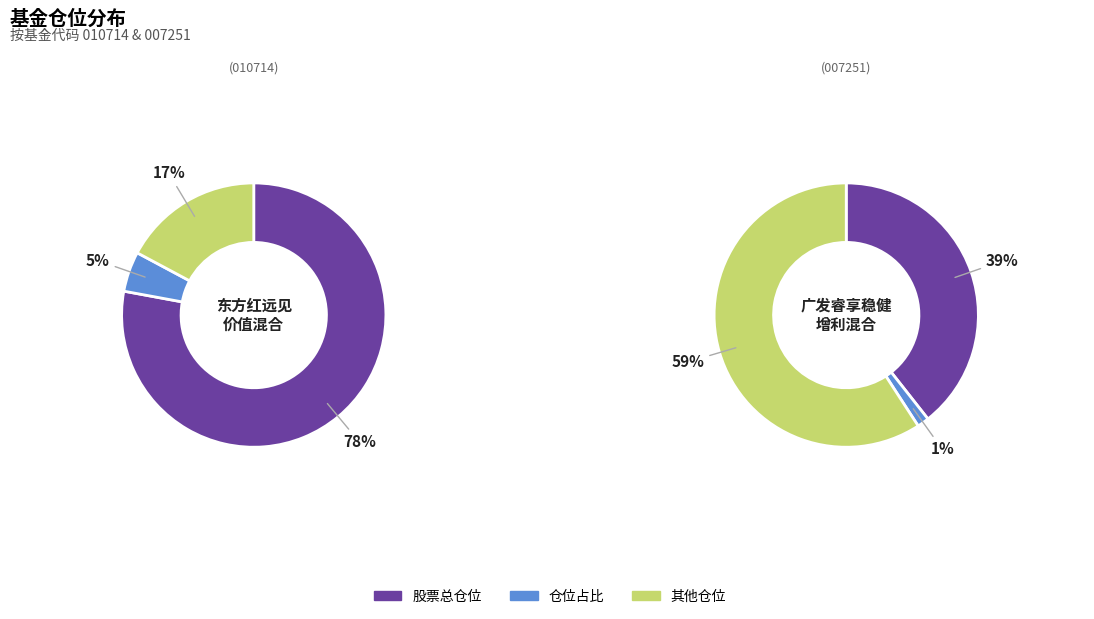

Combined, what portion of the pie is 东方红远见价值混合 and 广发睿享稳健增利混合?

100.0%